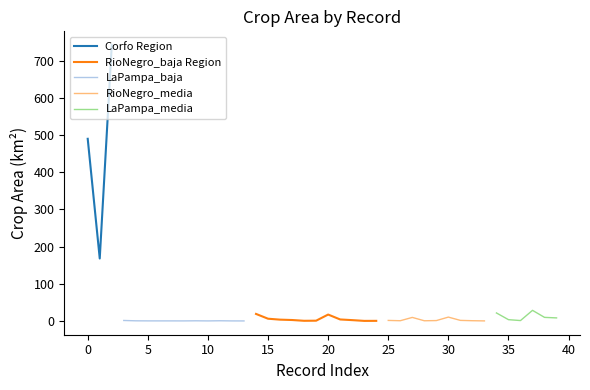

What is the highest value of the Corfo Region series?

742